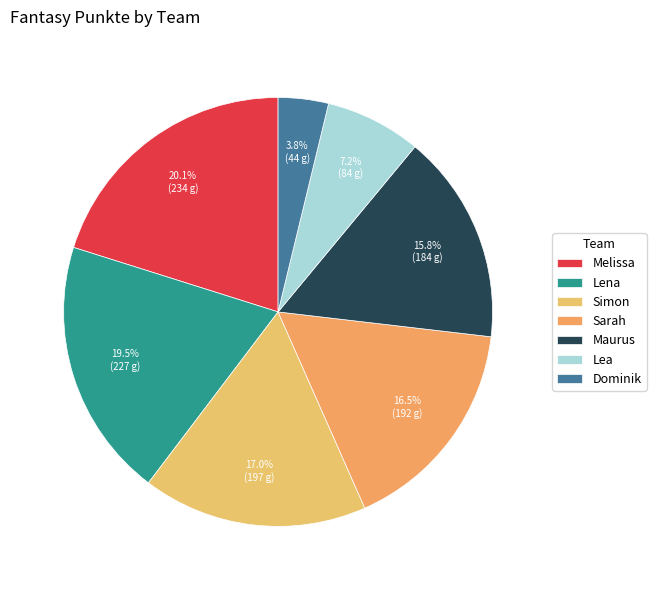

Does any single category account for the majority?

No